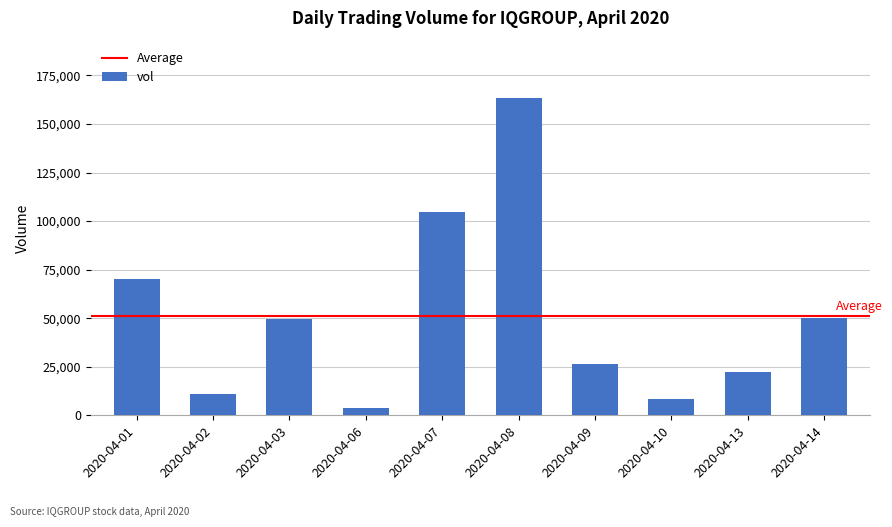

At which label does the data first exceed 49800?

2020-04-01